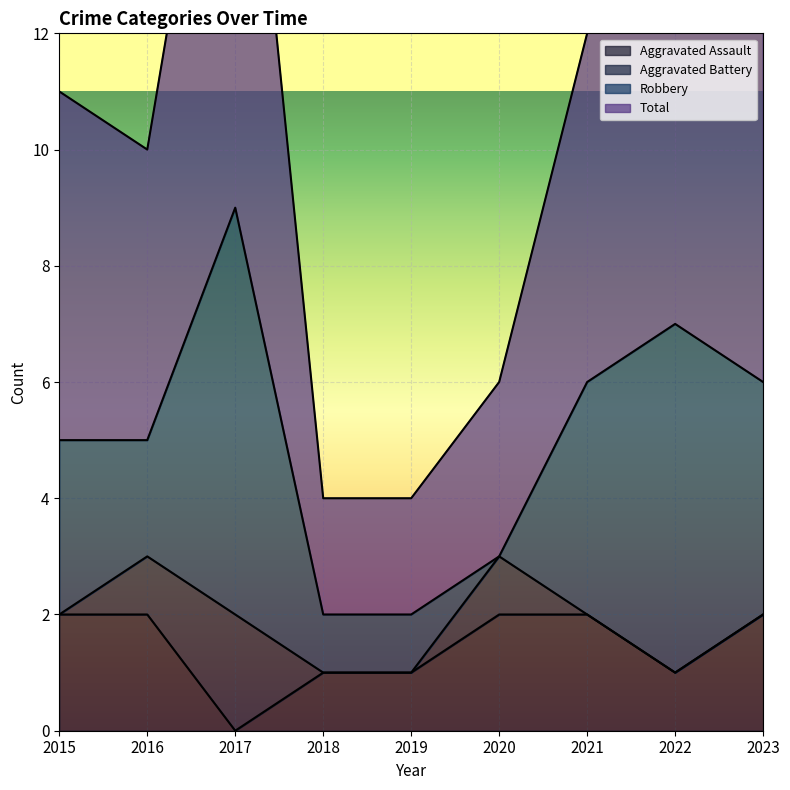

How many interior local valleys does the Aggravated Assault series have?

2